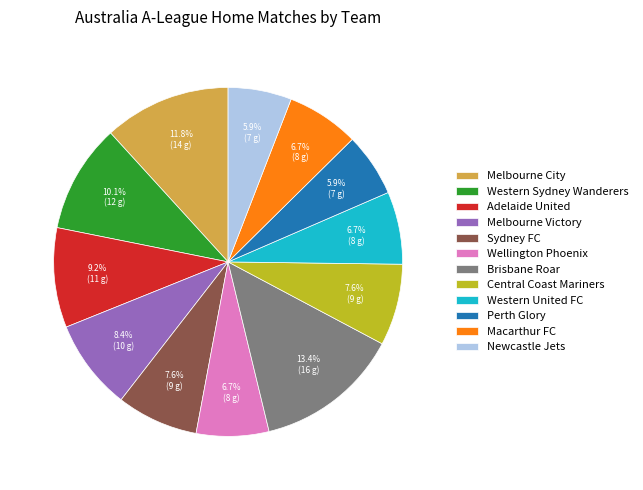

Approximately how many times larger is the value at Melbourne City compared to Perth Glory?

2.0